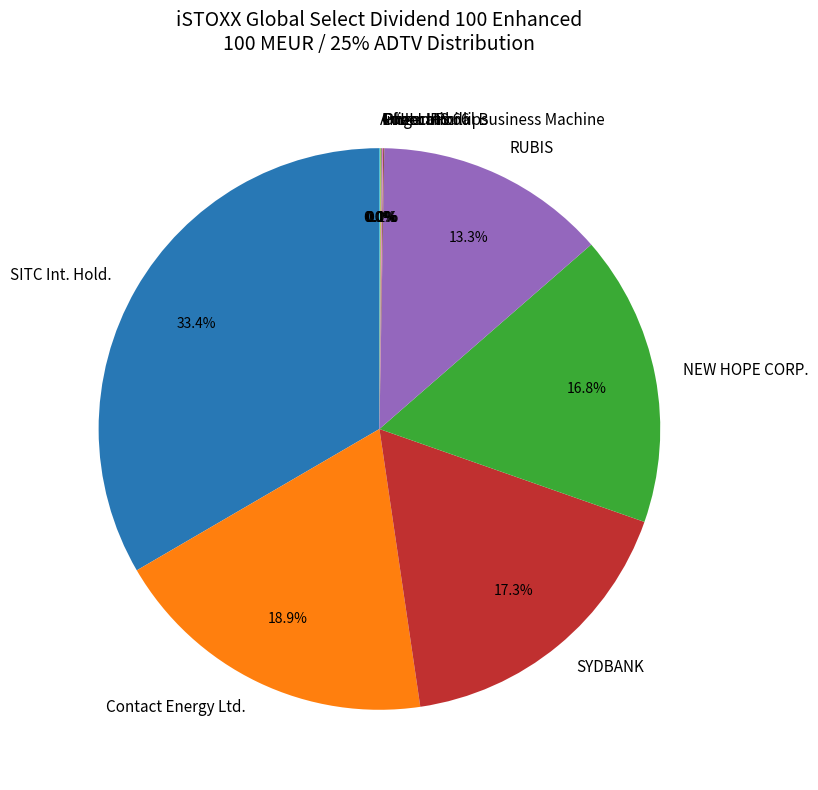

Is there a majority slice in this chart?

No